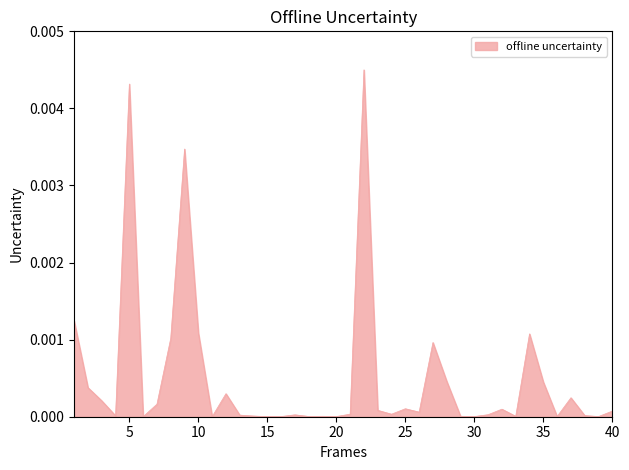

Does the chart have visible grid lines?

No